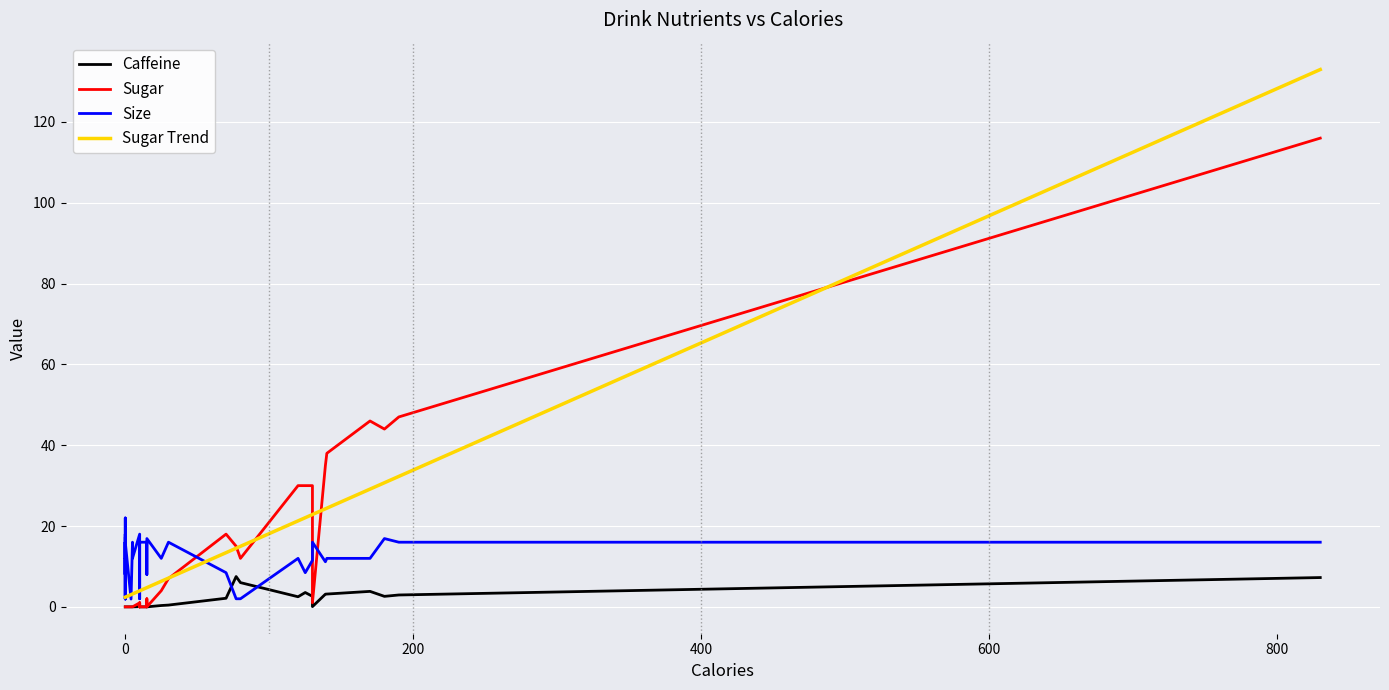

Between 170 and 5, which is larger?

170